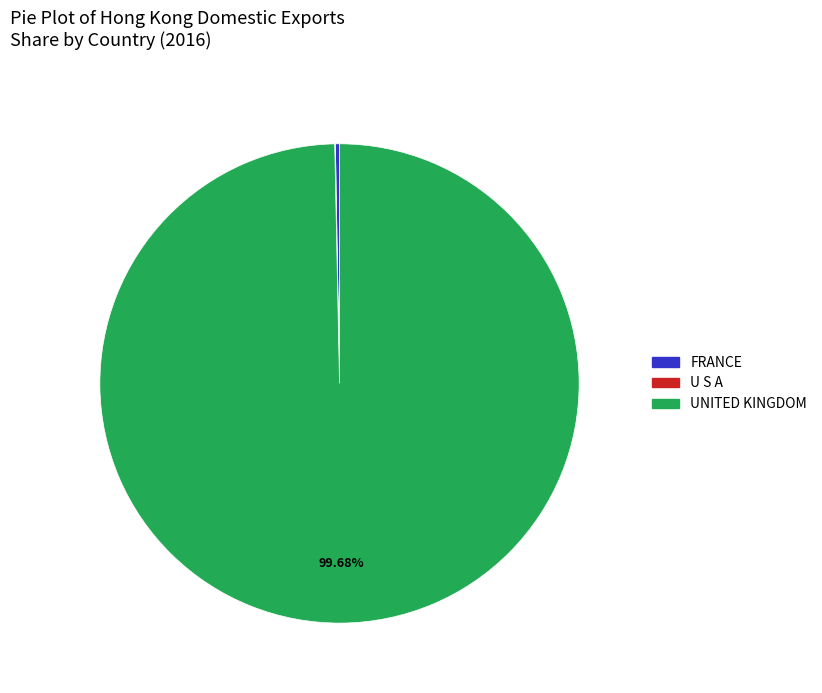

Which slice represents more than half of the pie?

UNITED KINGDOM